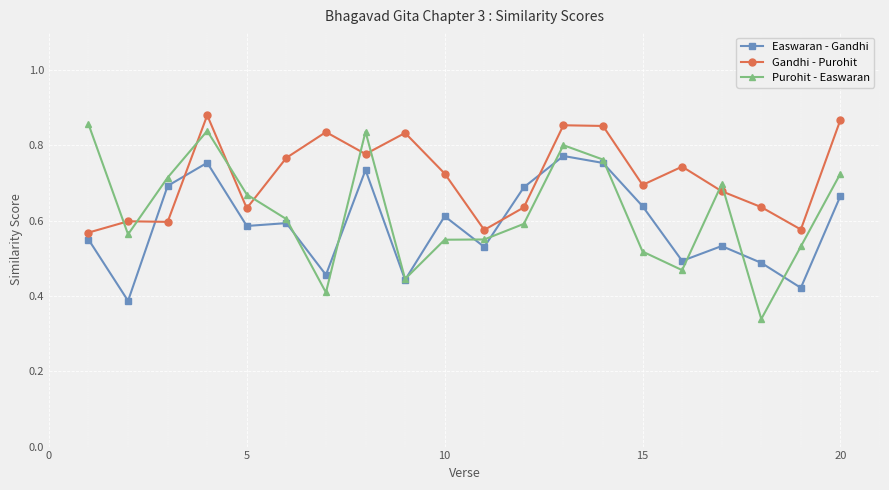

After their last crossing, which series has the higher values: Gandhi - Purohit or Purohit - Easwaran?

Gandhi - Purohit